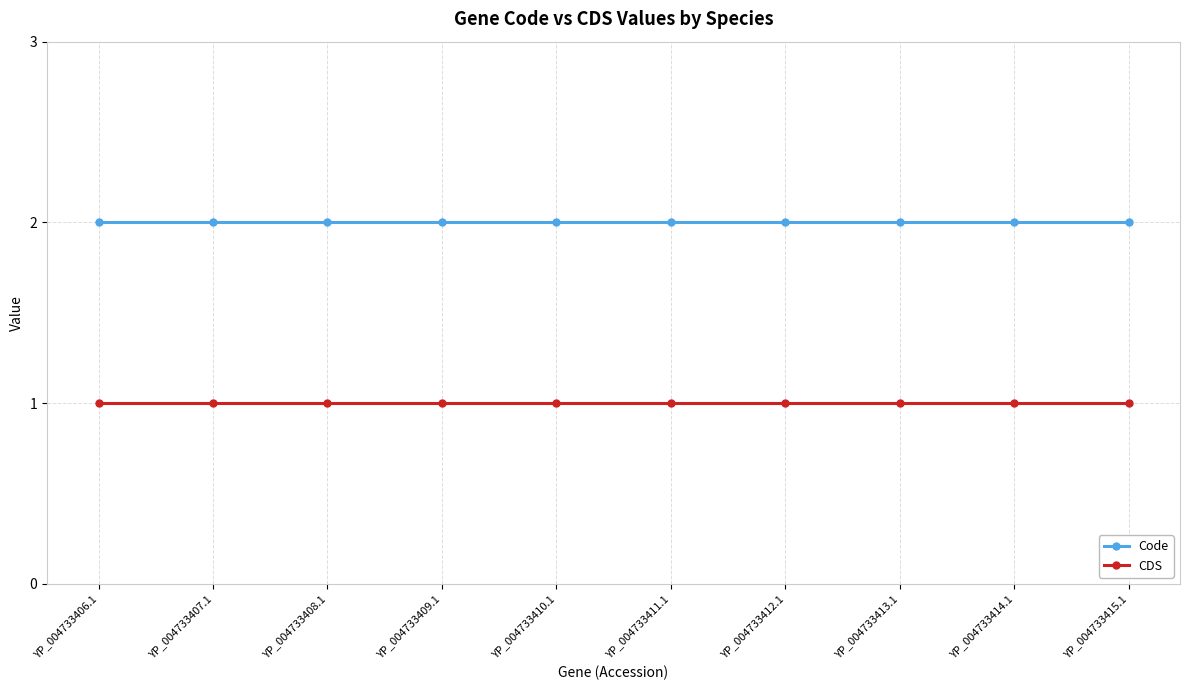

Is the value of CDS at YP_004733406.1 greater than the value of Code at YP_004733412.1?

No